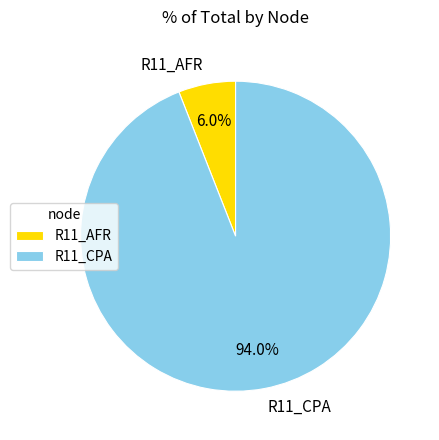

What is the smallest slice in the pie chart?

R11_AFR